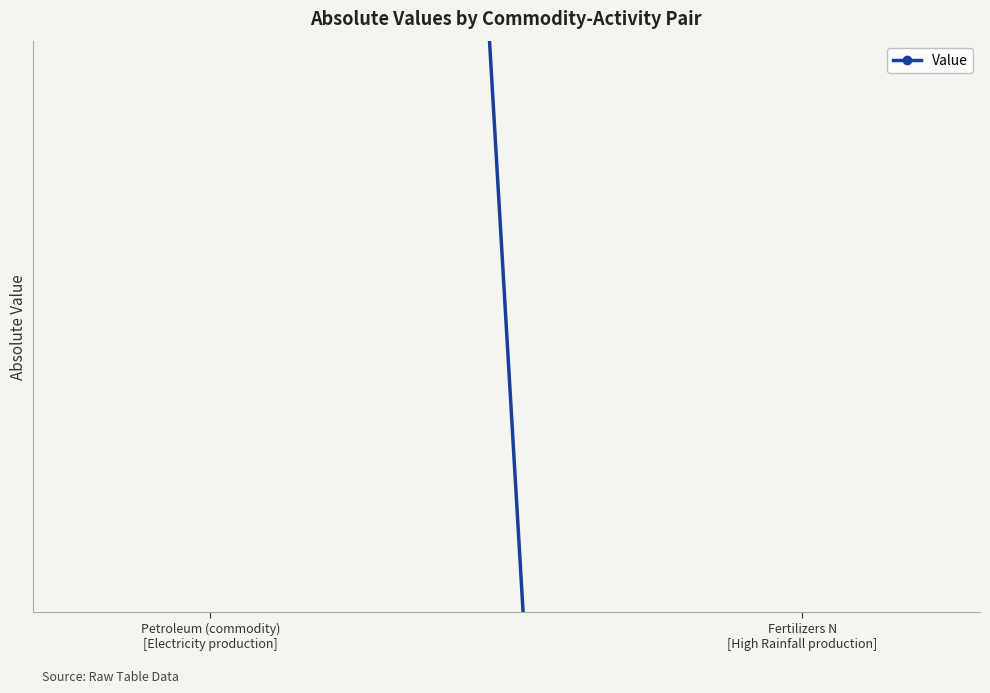

Reading left to right, what are all the values shown in this chart?

-2053.4	-1417.3